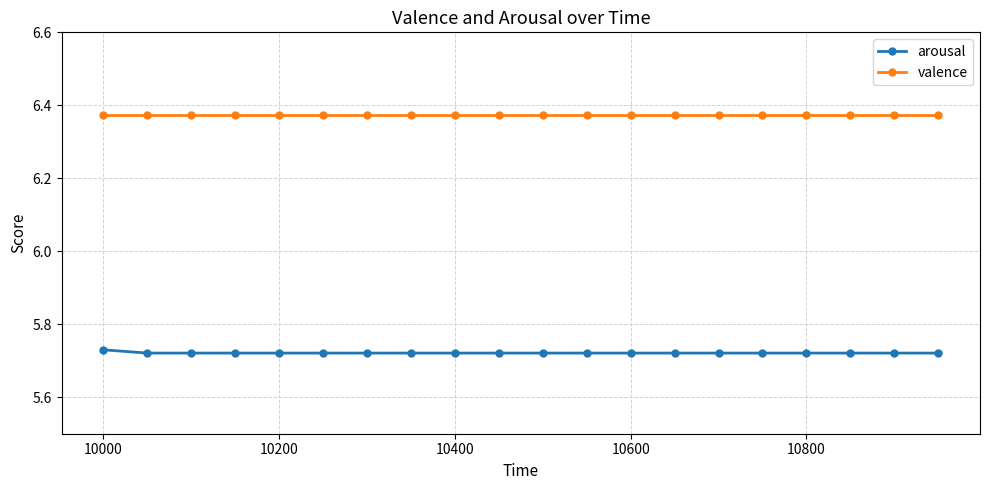

What is the sum of all arousal values?

114.4